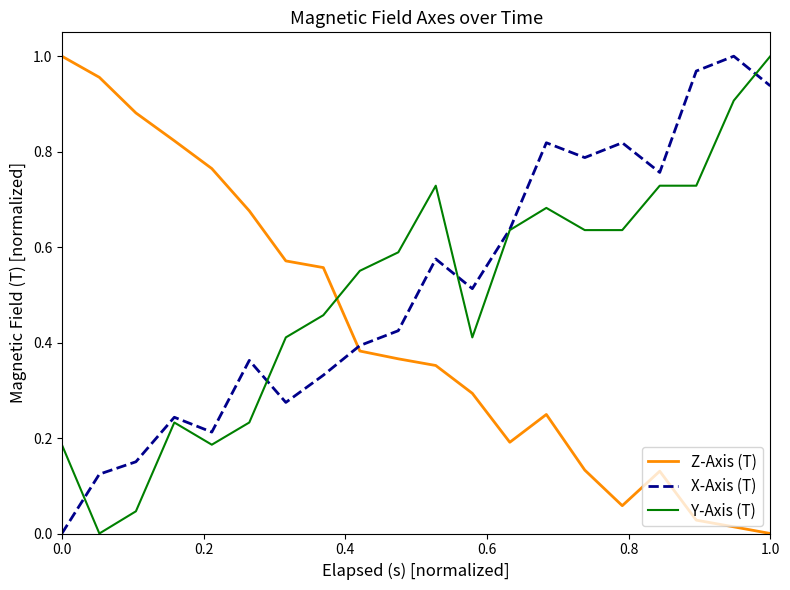

True or false: Z-Axis (T) and Y-Axis (T) cross at least once.

True